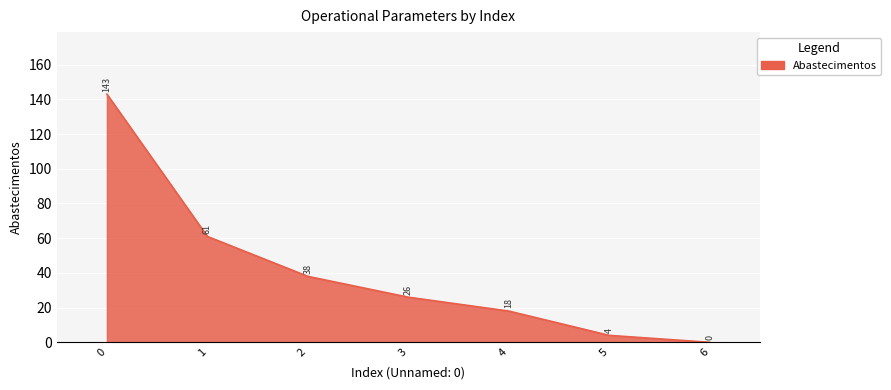

True or false: the data shows 61 at 1.

True